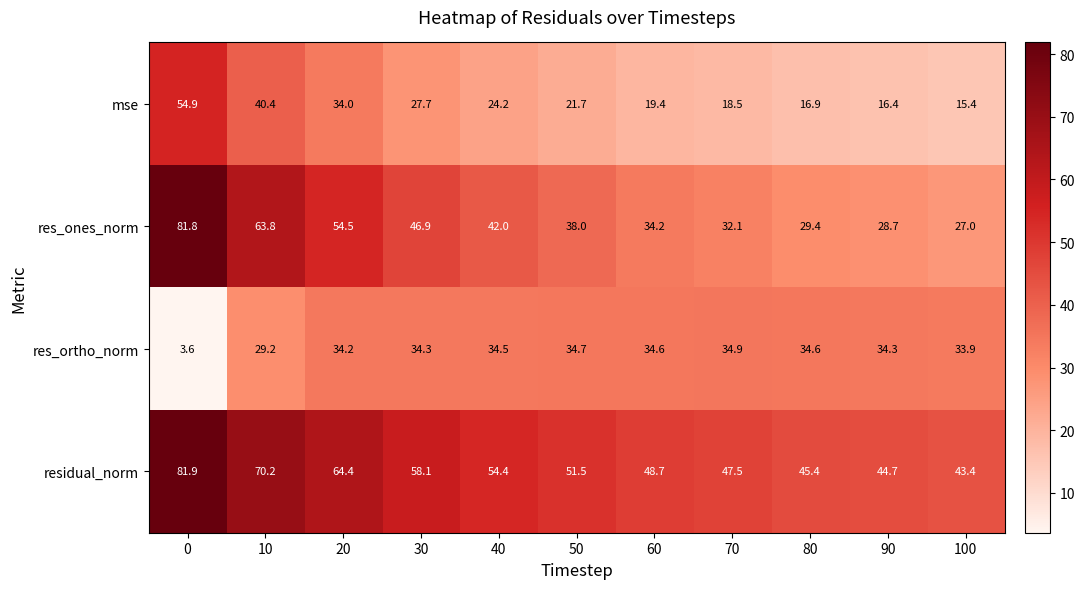

The value of res_ortho_norm at 0 is 3.6. True or false?

True